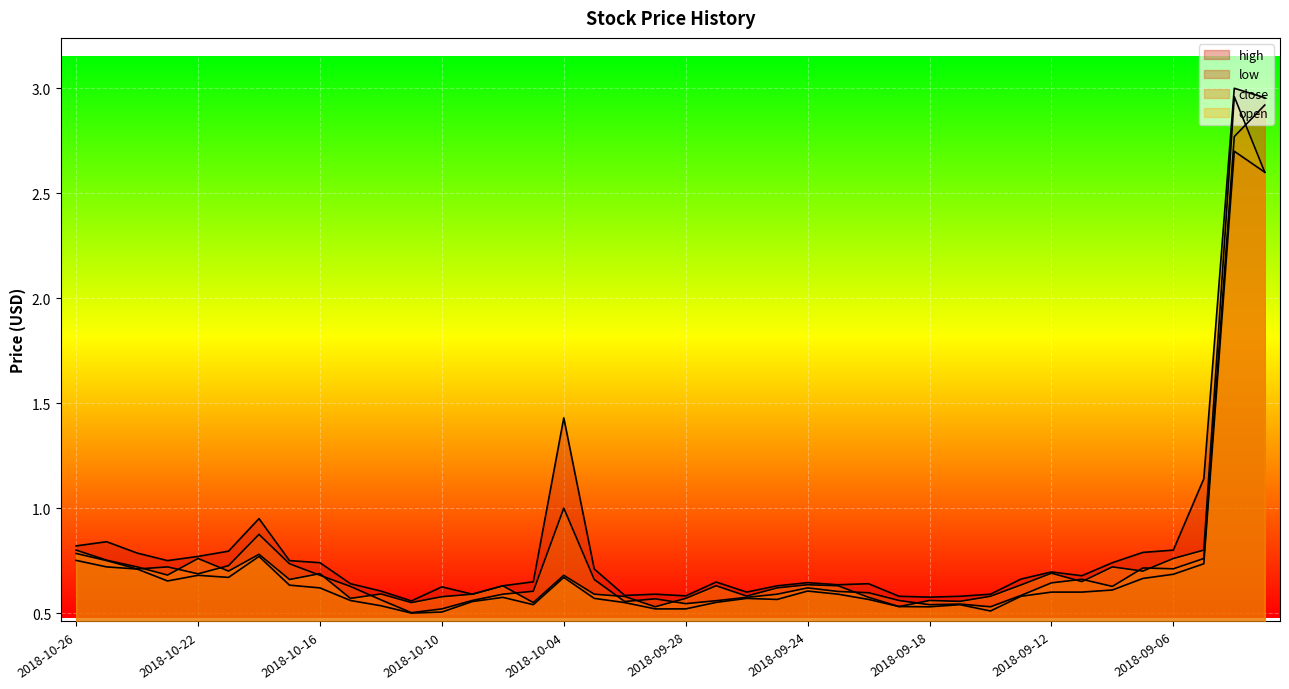

At 2018-10-01, list the series in order from largest to smallest.

high, close, open, low